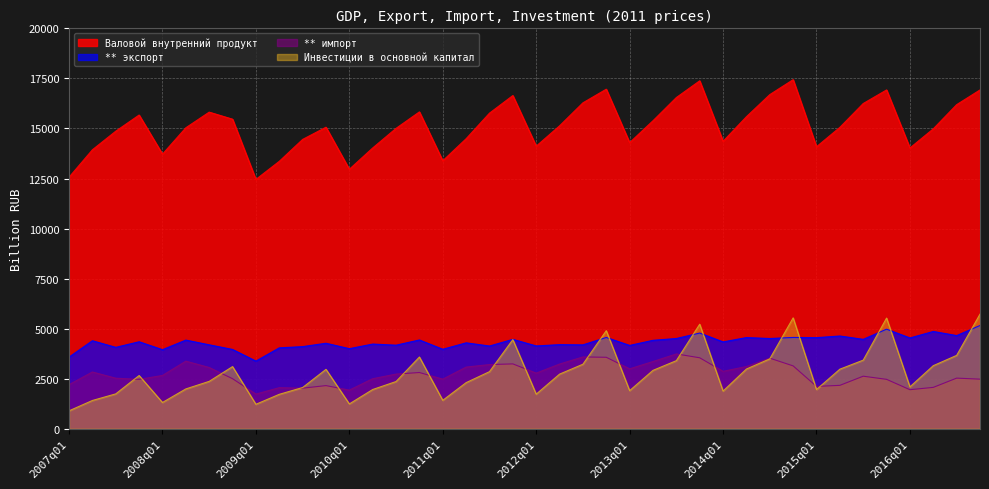

Count the number of data series in this chart.

4